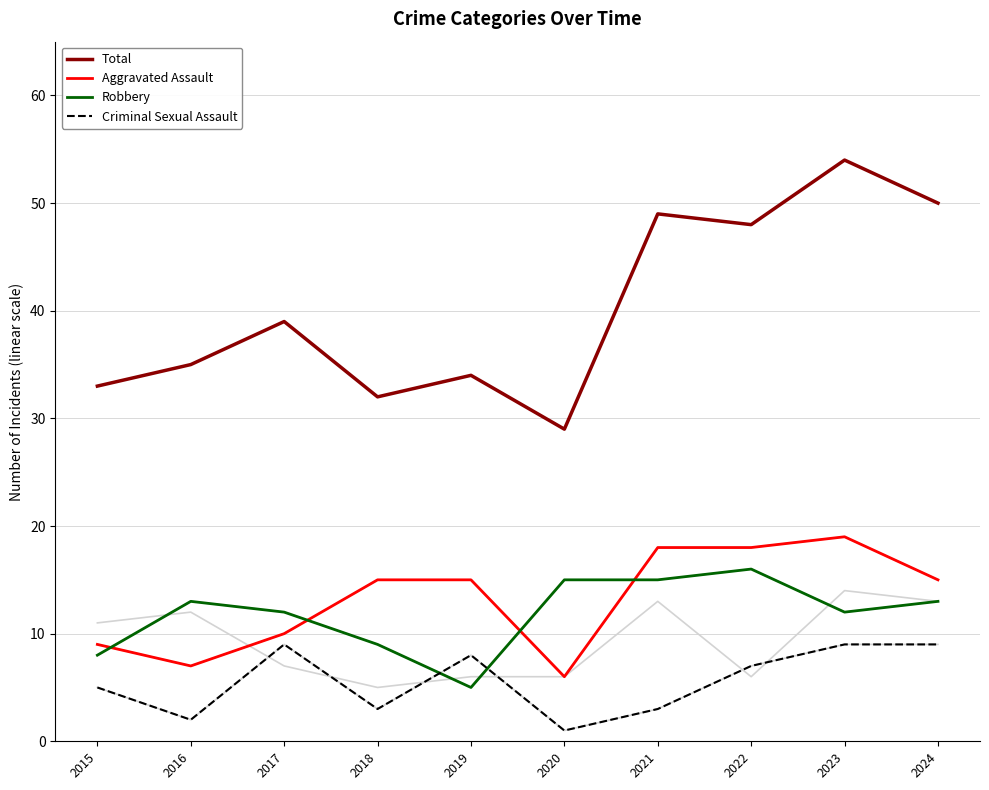

Where is the first local minimum for Aggravated Assault?

2016